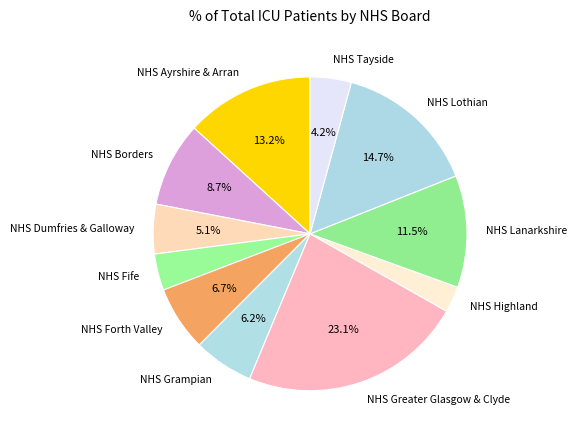

Does any single category account for the majority?

No